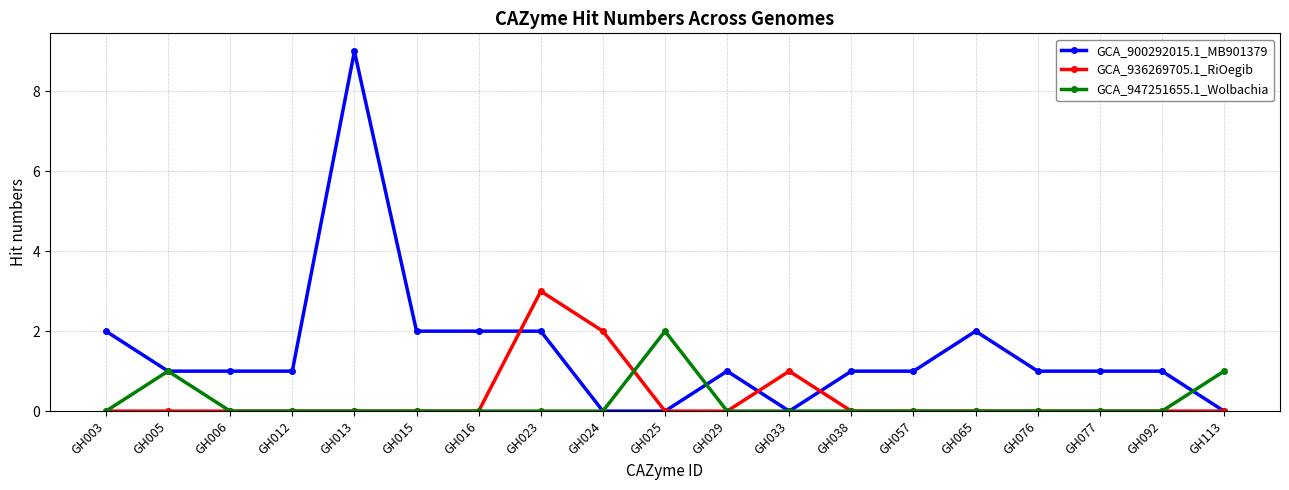

At which category does GCA_947251655.1_Wolbachia reach its first local peak?

GH005